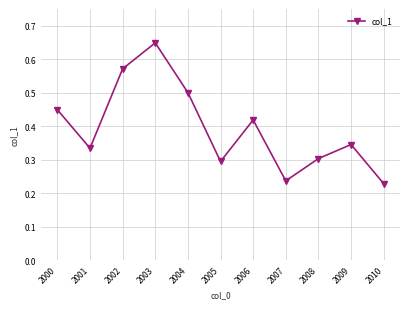

What is the difference between the values at 2004 and 2006?

0.1